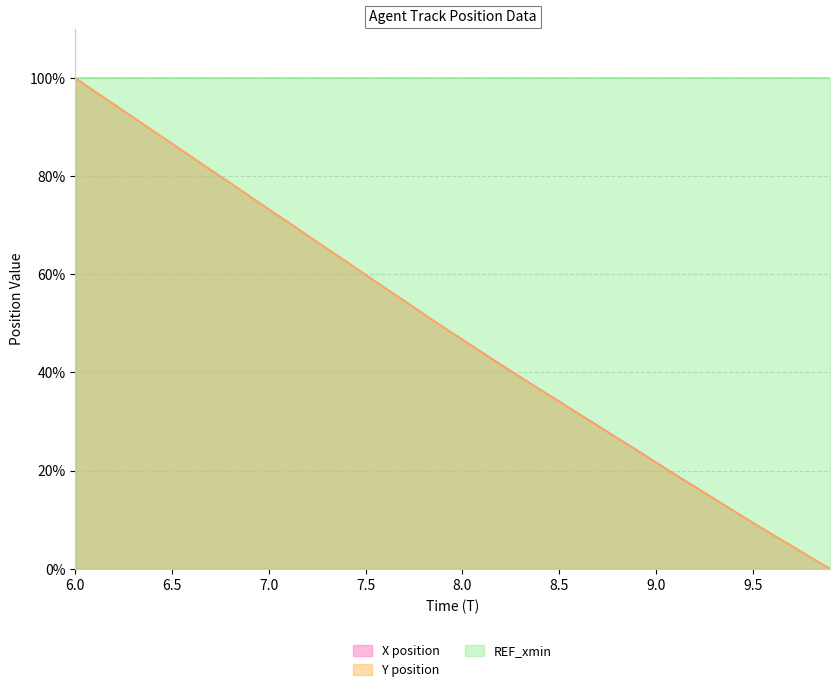

How many categories are shown in the chart?

40